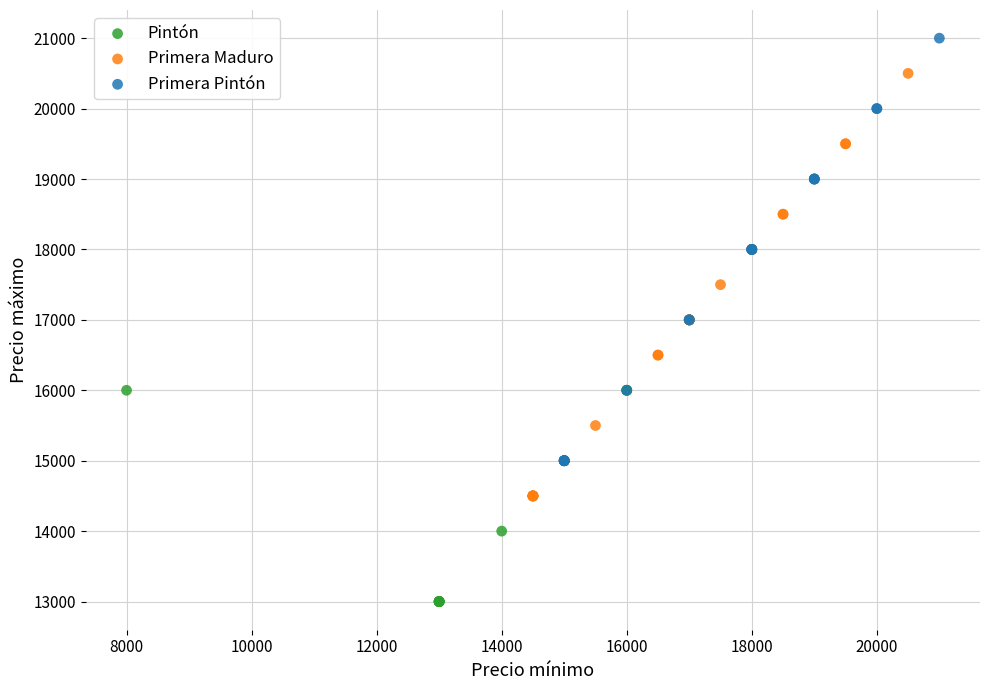

Which series contains the lowest Y value?

Pintón